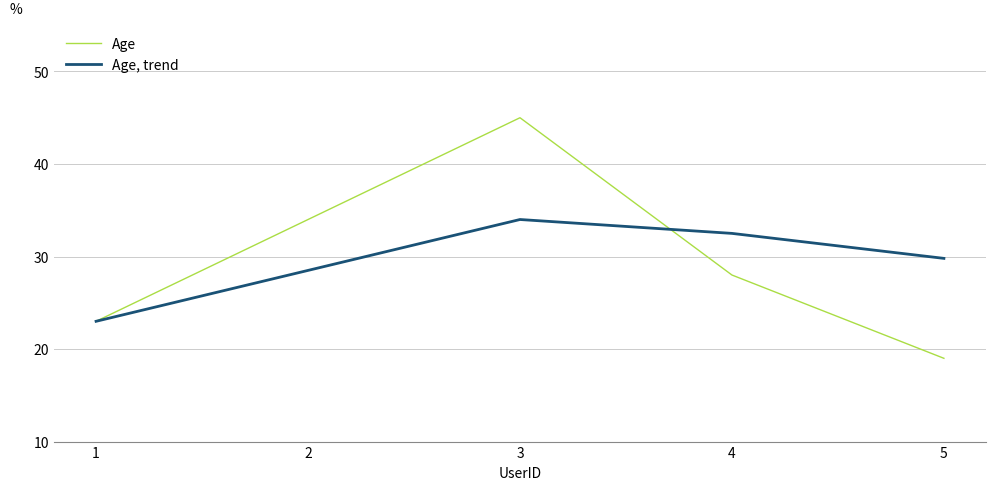

The value of Age at 4 is 42.6. True or false?

False